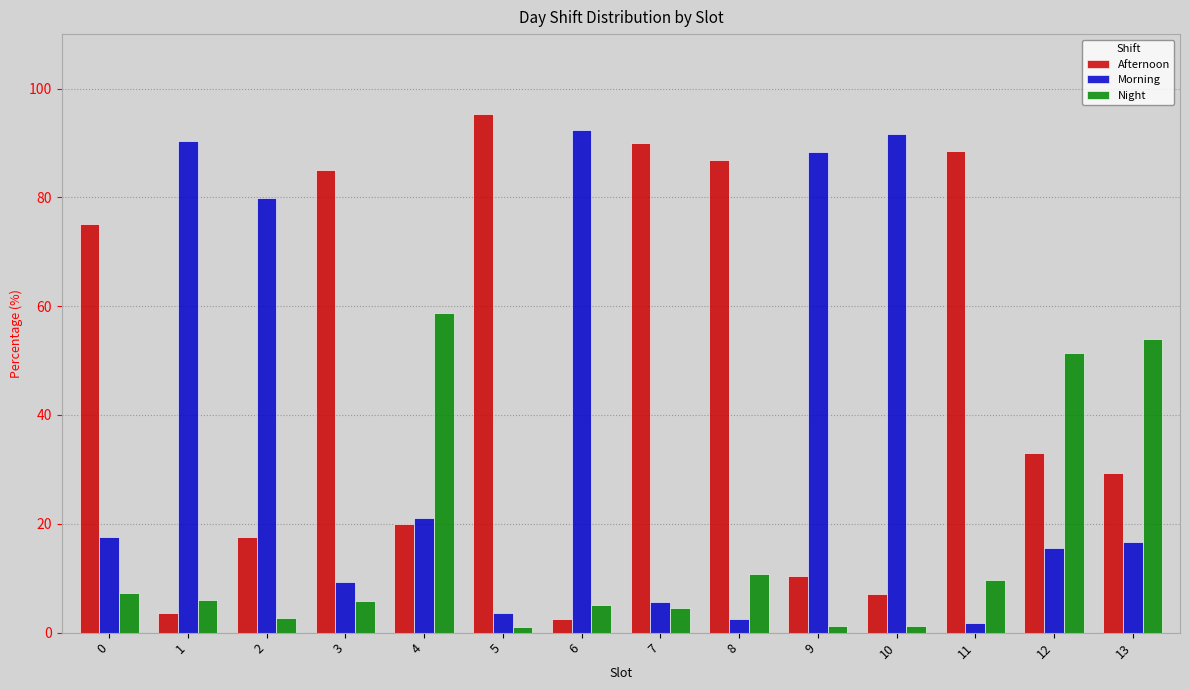

What is the maximum value for Morning?

92.4